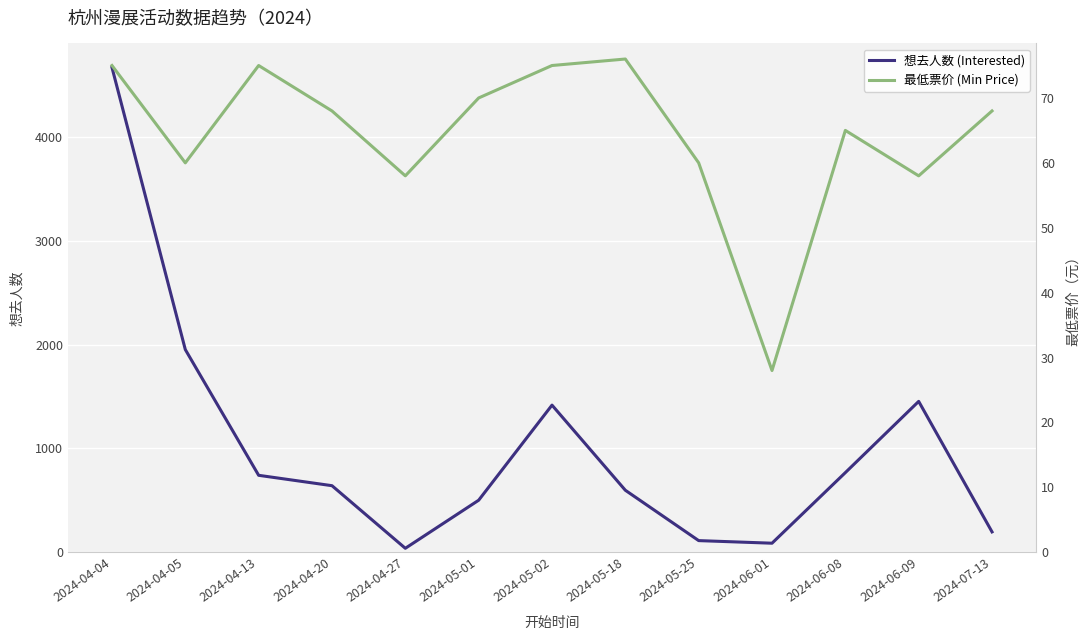

At which category is the sum across all series the highest?

2024-04-04